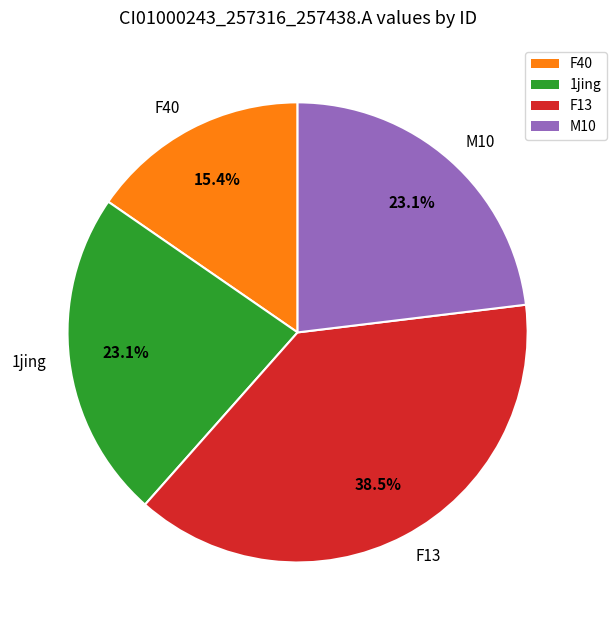

Which category has the smallest portion of the pie?

F40